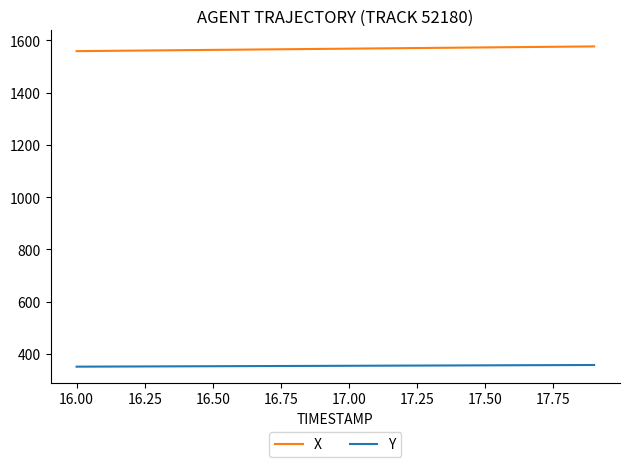

What is the minimum value shown in the chart?

351.6